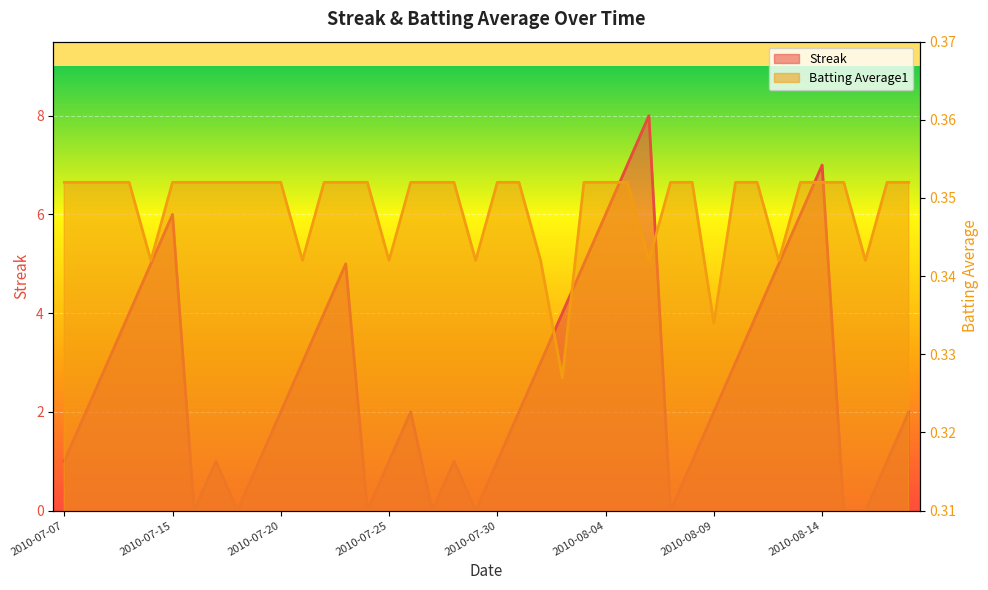

What position from the left is 2010-07-19?

10